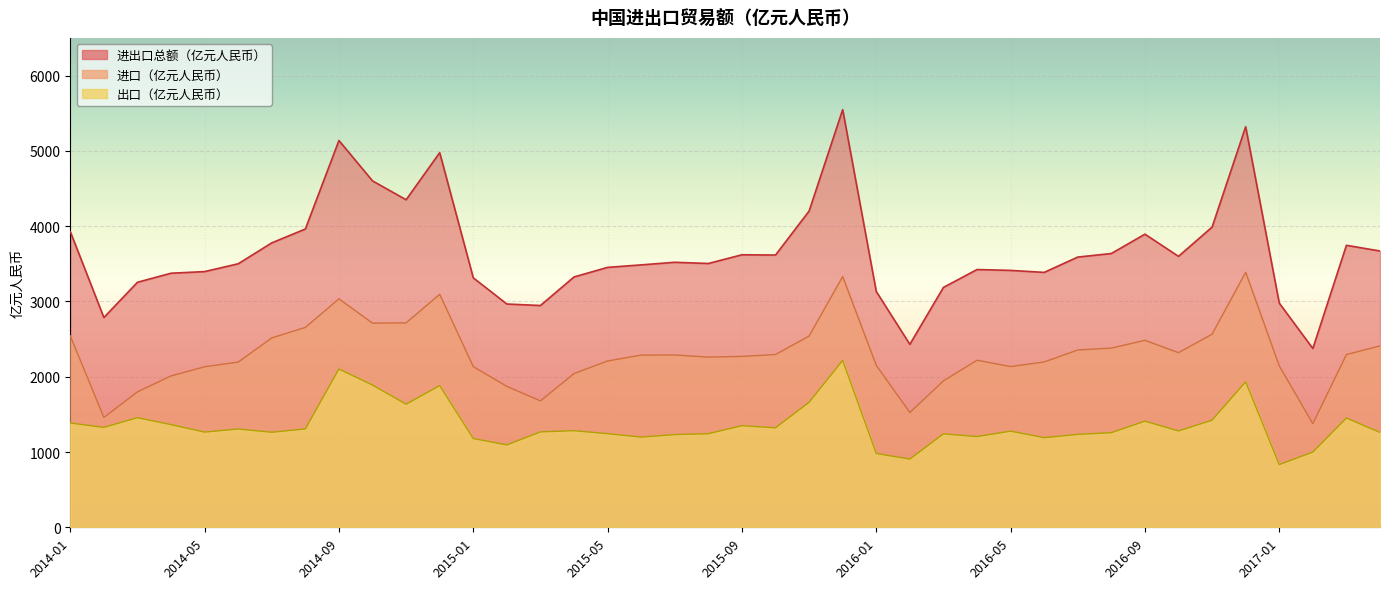

Which series has the largest total across all categories?

进出口总额（亿元人民币）